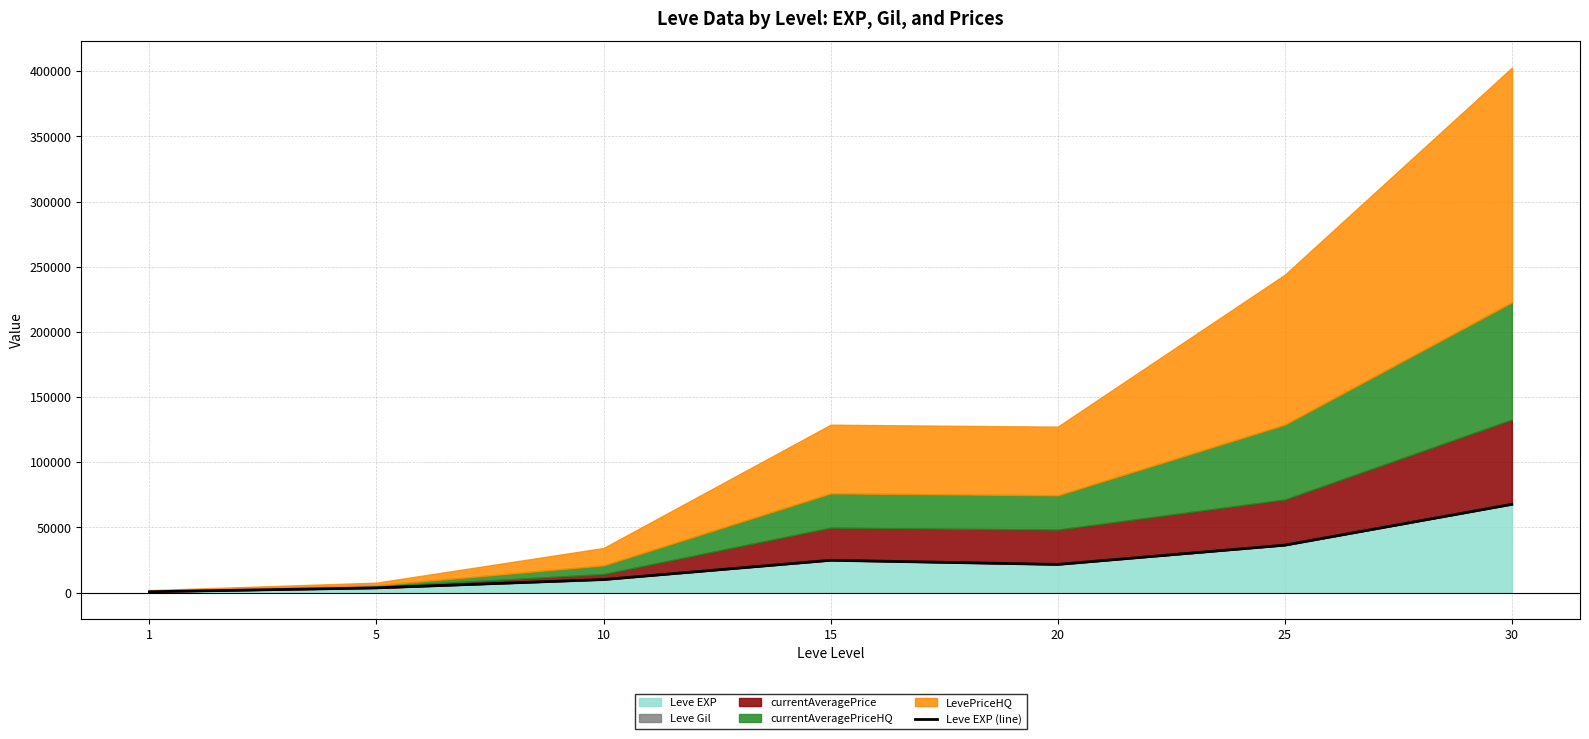

The value at 1 is 630. True or false?

True